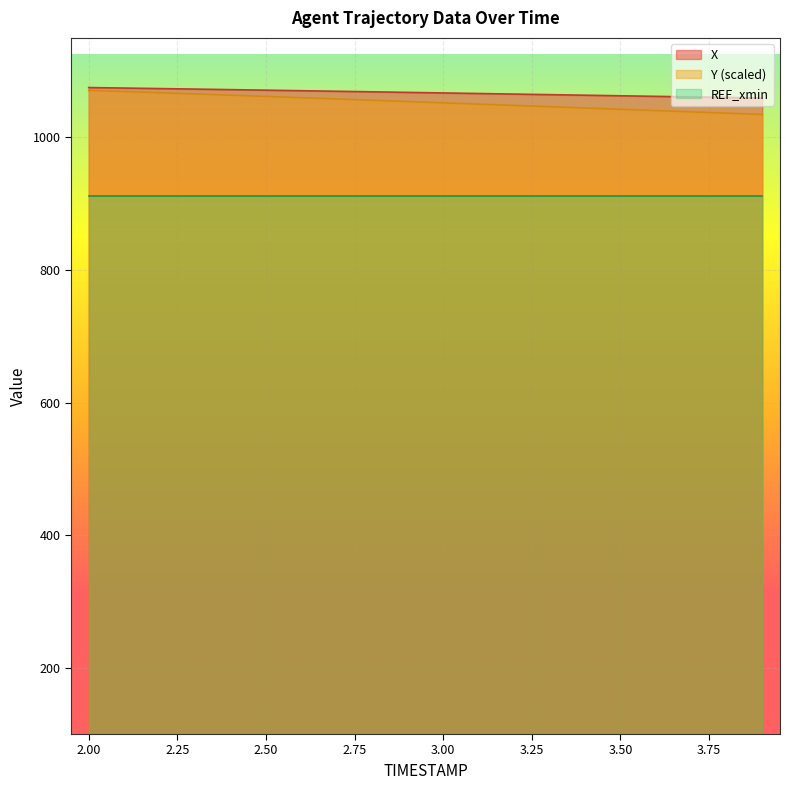

At which label does X reach its minimum?

3.9